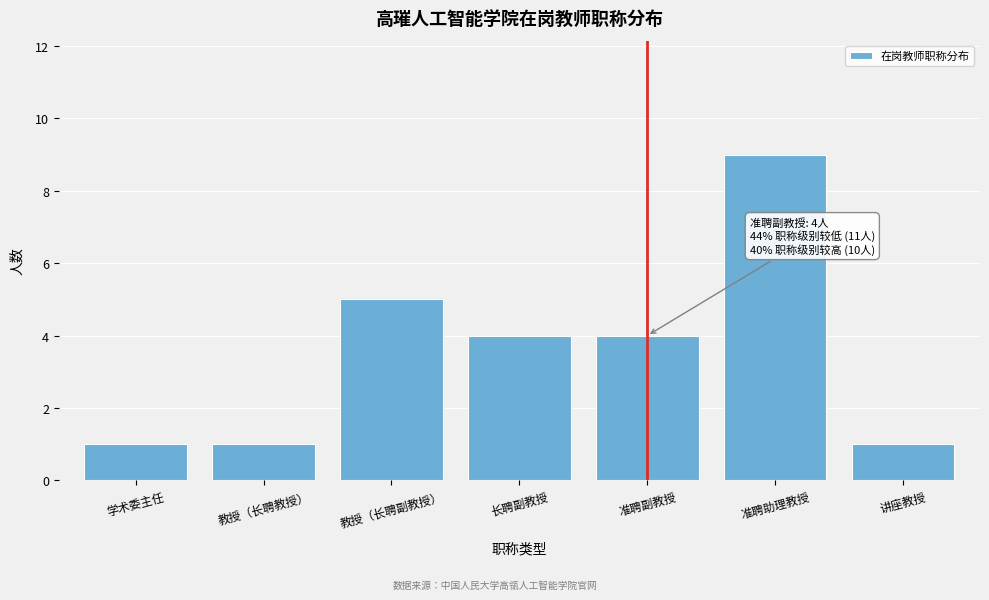

Reading left to right, extract all data points from this chart.

1	1	5	4	4	9	1